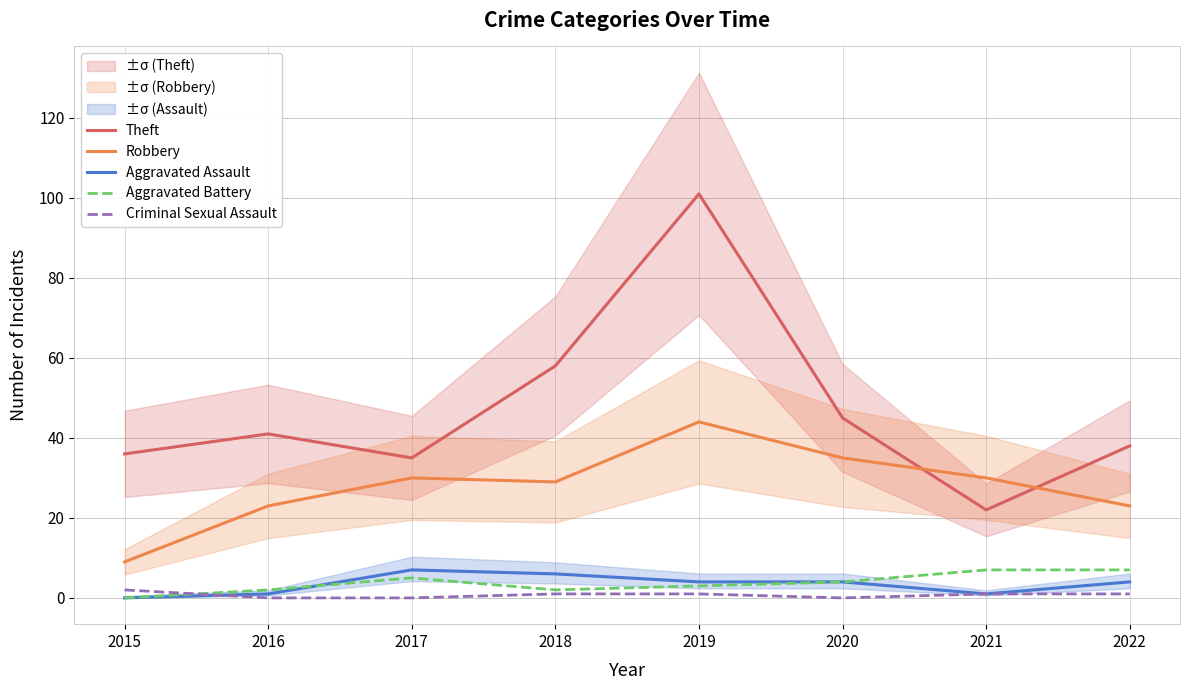

Rank the series by their maximum value, from lowest to highest.

Criminal Sexual Assault, Aggravated Assault, Aggravated Battery, Robbery, Theft